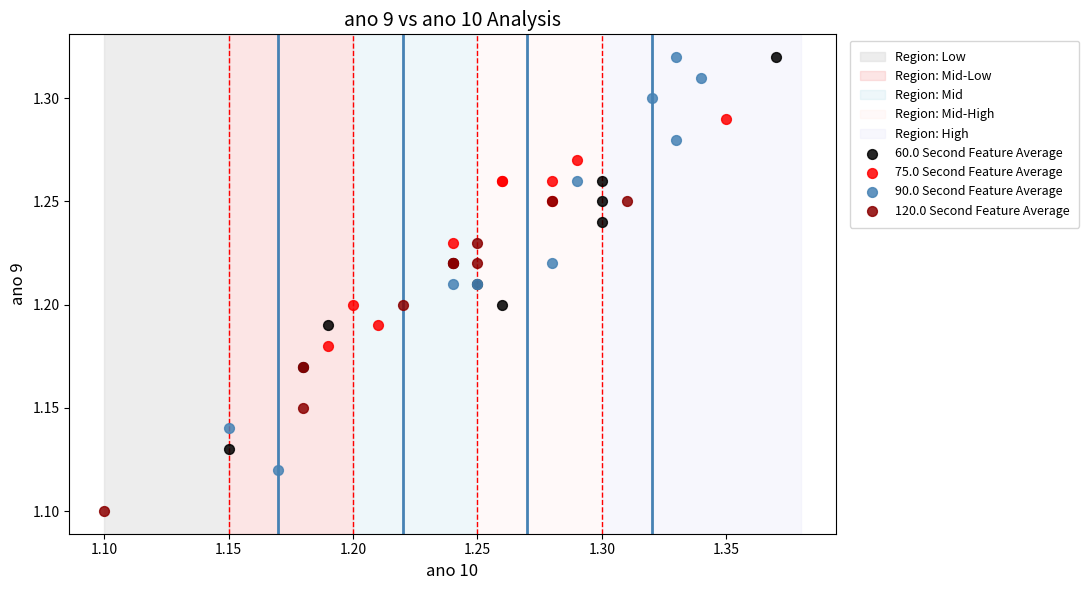

Which series has the widest spread of Y values?

90.0 Second Feature Average